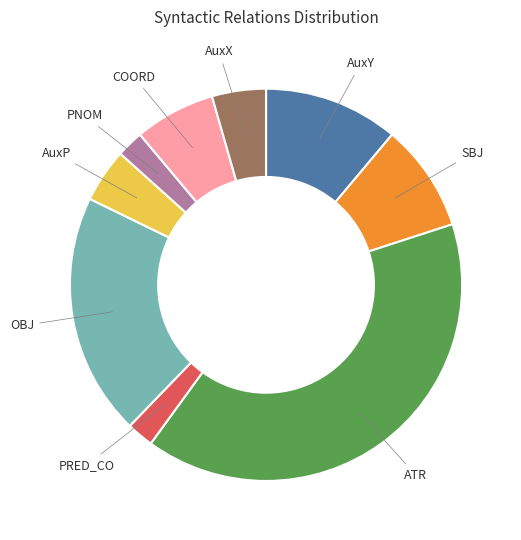

Is there any slice that represents more than half of the pie?

No